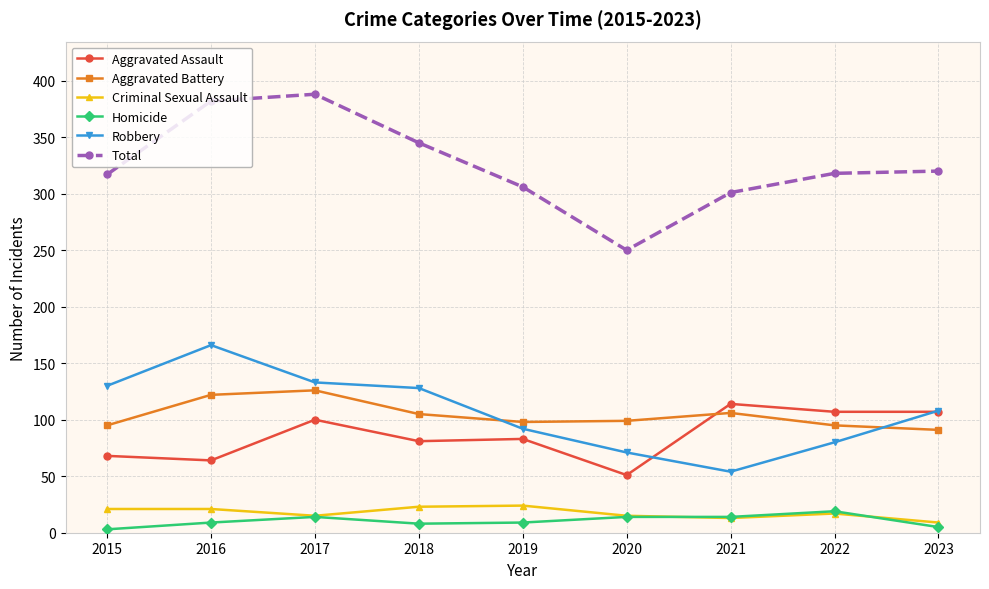

What is the value of the Total point at the 1st from the left?

317